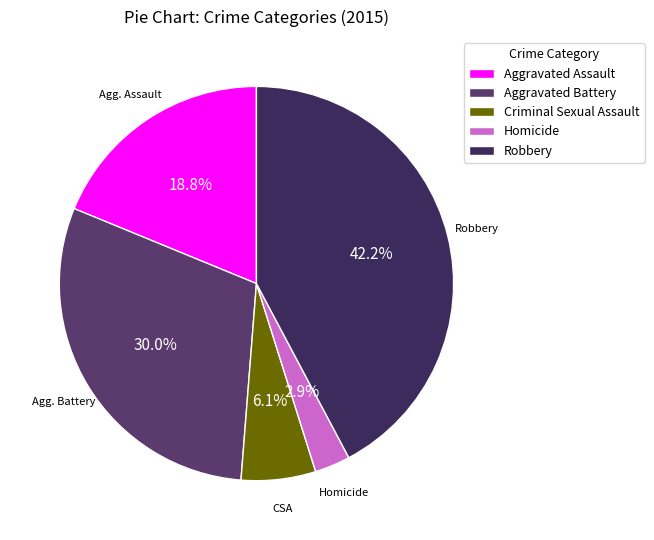

What is the change in value from Criminal Sexual Assault to Robbery?

+621